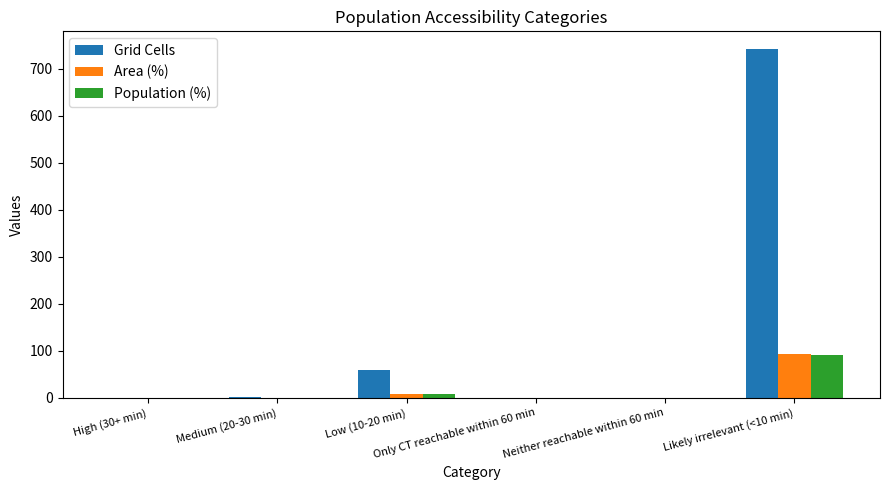

Which series has the largest range (max minus min)?

Grid Cells